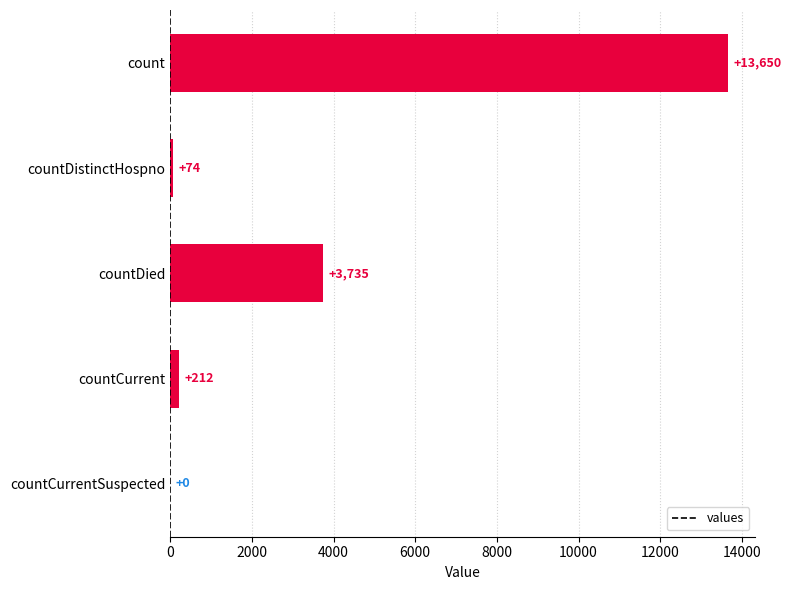

Is it true that the value at countDied is 3735?

True